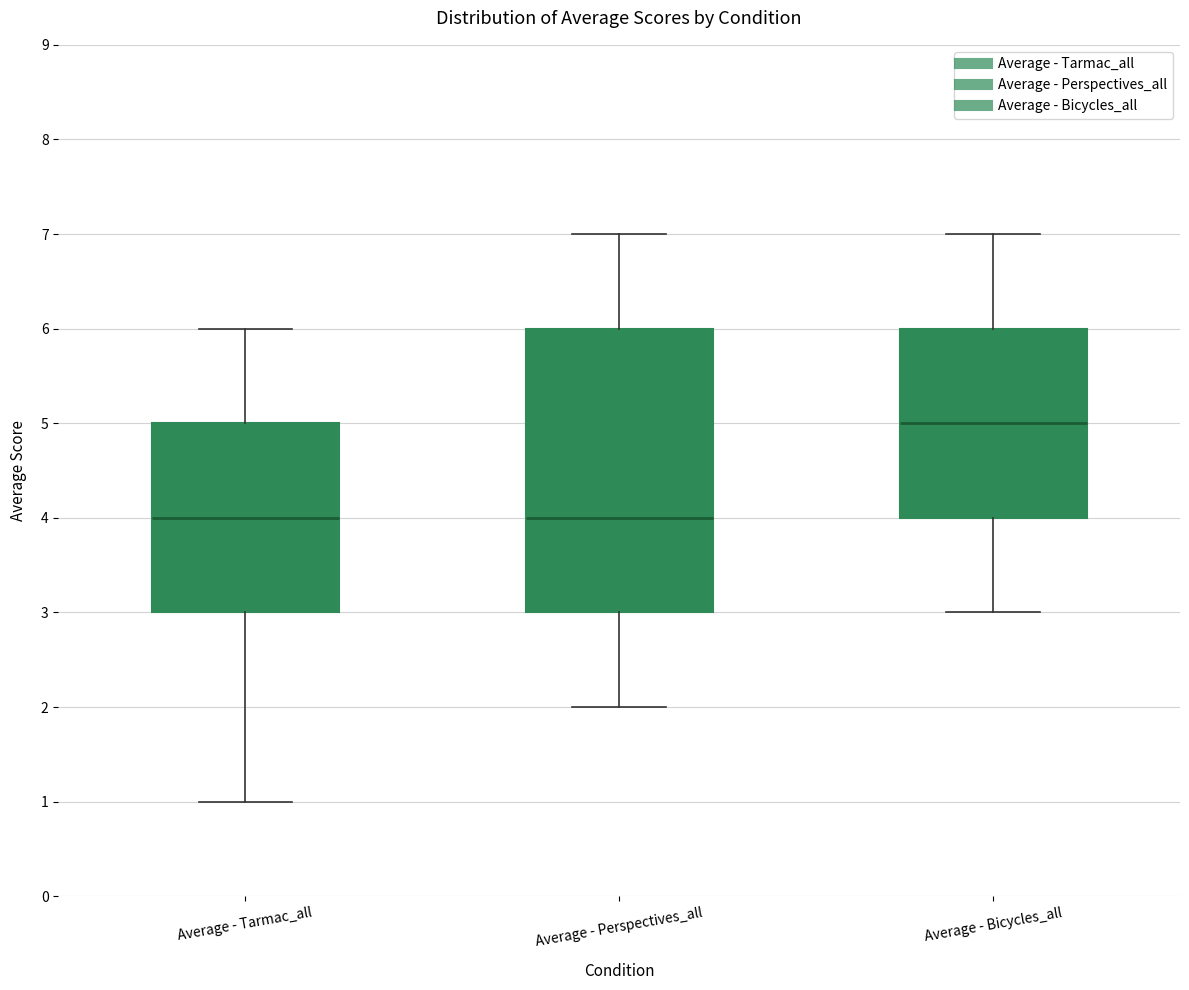

Reading left to right, read every box against the y-axis: the position of its median line, the range the box covers, and the ends of its whiskers. The values are not printed on the chart, so give them approximately, as read against the axis.

Average - Tarmac_all: median 4, box 3 to 5, whiskers 1 to 6
Average - Perspectives_all: median 4, box 3 to 6, whiskers 2 to 7
Average - Bicycles_all: median 5, box 4 to 6, whiskers 3 to 7